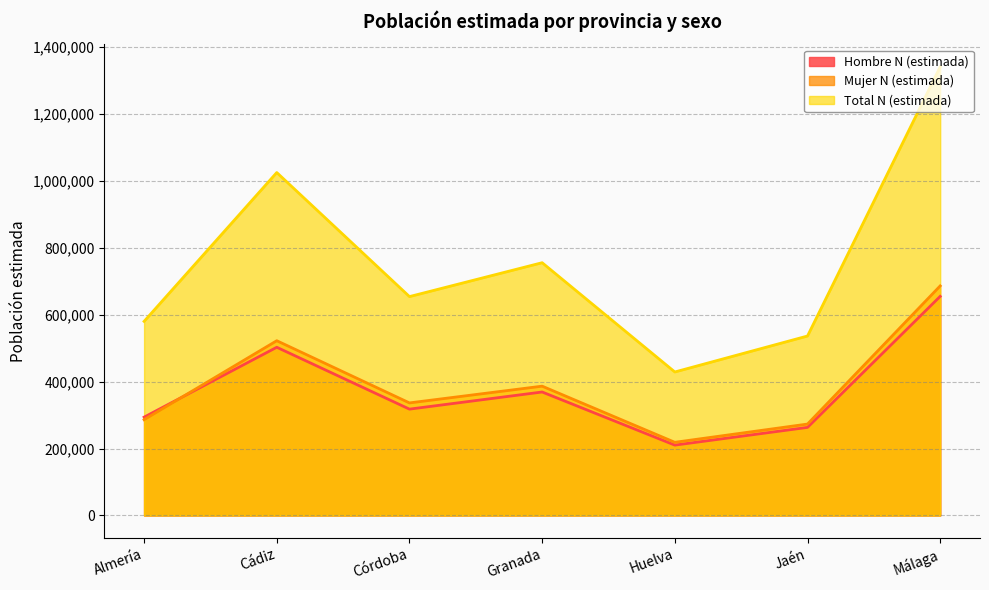

At which category does Mujer N (estimada) reach its first local valley?

Córdoba